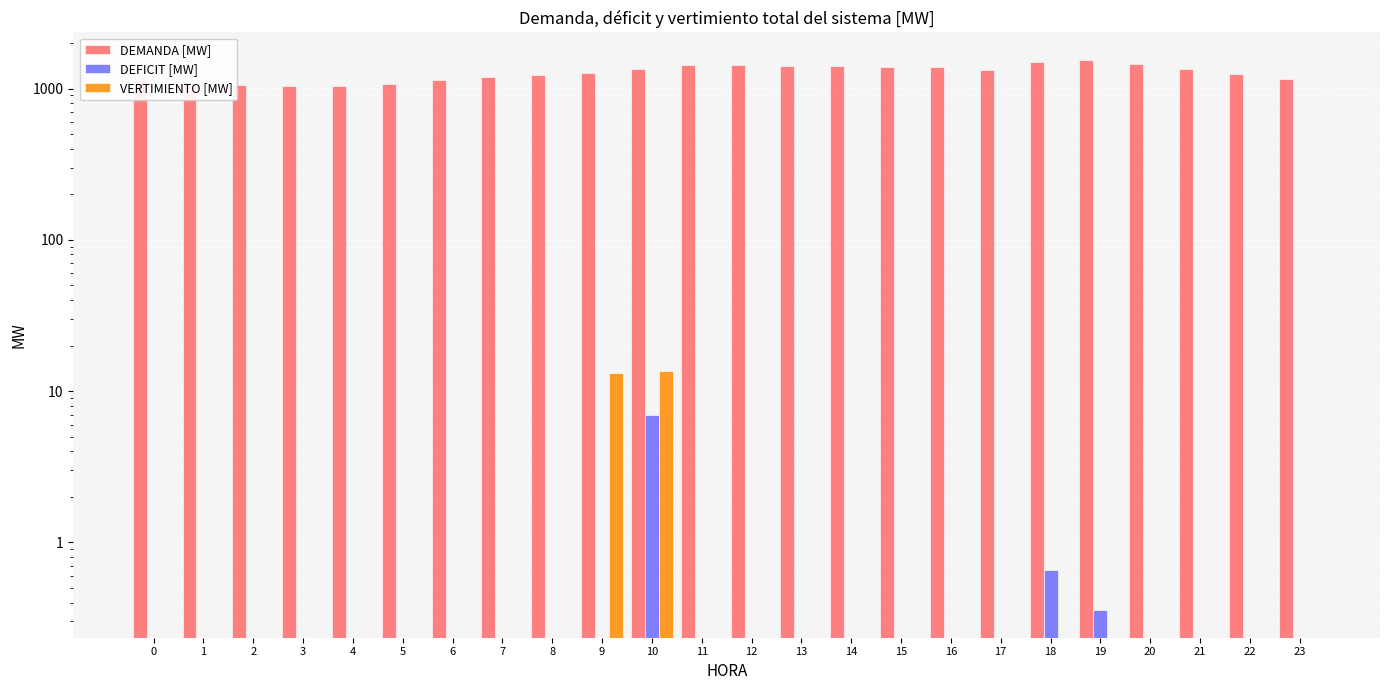

Reading left to right, what are all the values shown in this chart?

DEMANDA [MW]: 1133.0	1091.5	1059.0	1033.7	1033.0	1079.4	1134.1	1185.9	1222.4	1266.0	1354.1	1433.2	1430.5	1410.9	1401.1	1387.9	1380.7	1330.7	1504.3	1545.7	1449.1	1351.7	1244.2	1155.1
DEFICIT [MW]: 0.0	0.0	0.0	0.0	0.0	0.0	0.0	0.0	0.0	0.0	7.0	0.0	0.0	0.0	0.0	0.0	0.0	0.0	0.7	0.4	0.0	0.0	0.0	0.0
VERTIMIENTO [MW]: 0.0	0.0	0.0	0.0	0.0	0.0	0.0	0.0	0.0	13.1	13.7	0.0	0.0	0.0	0.0	0.0	0.0	0.0	0.0	0.0	0.0	0.0	0.0	0.0